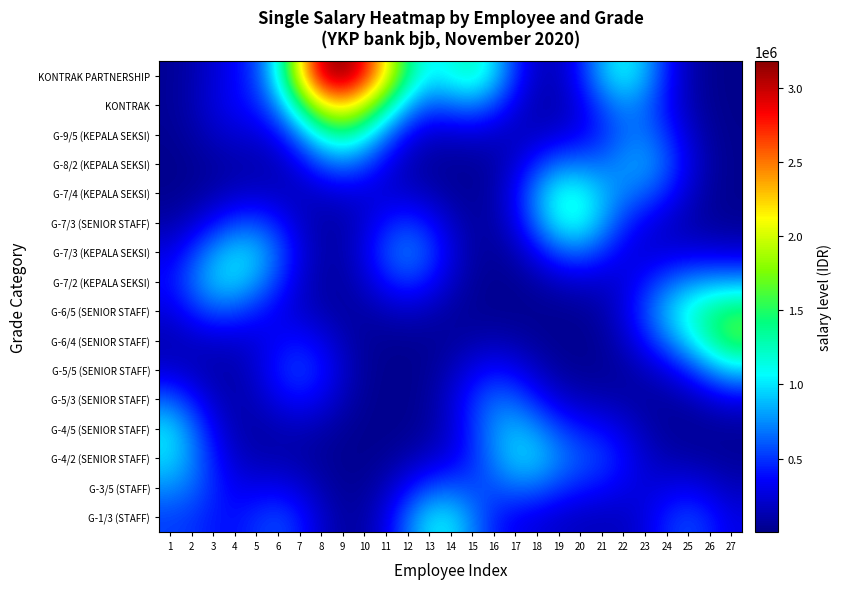

What is the smallest value displayed?

5469.5